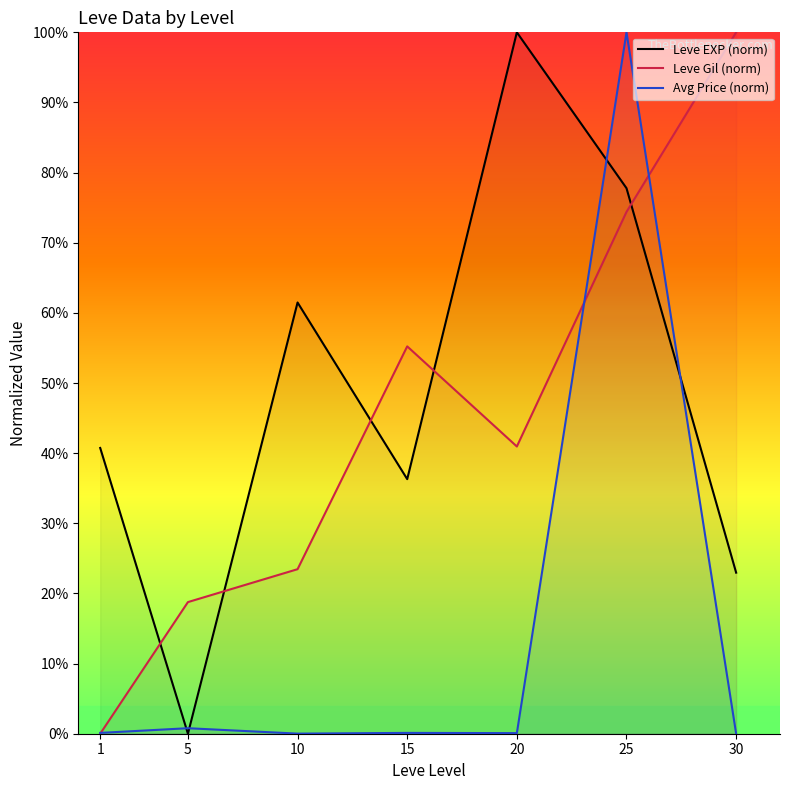

What is the value of the Leve Gil (norm) point at the 7th from the left?

100.0